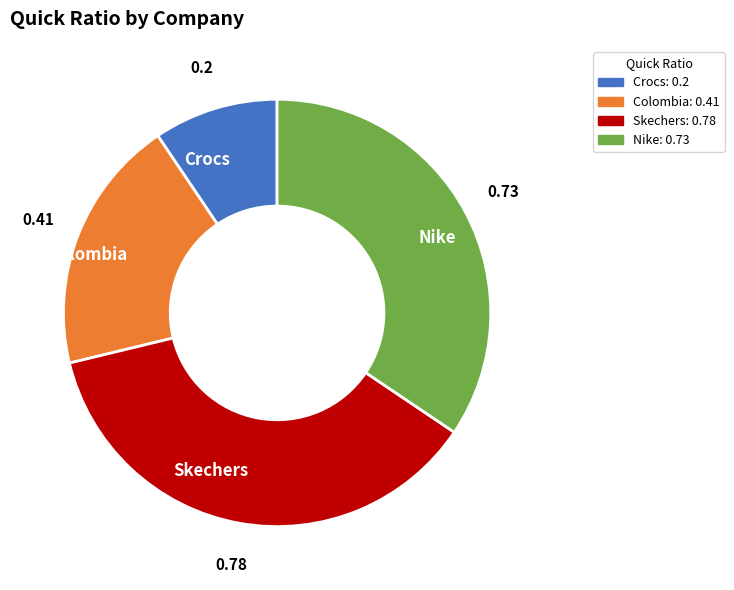

The Crocs slice represents 22% of the pie. True or false?

False